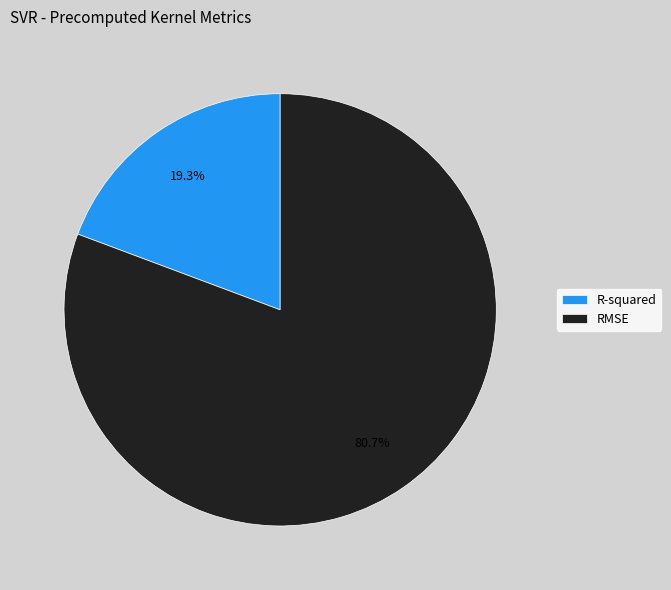

How many segments does this pie chart have?

2